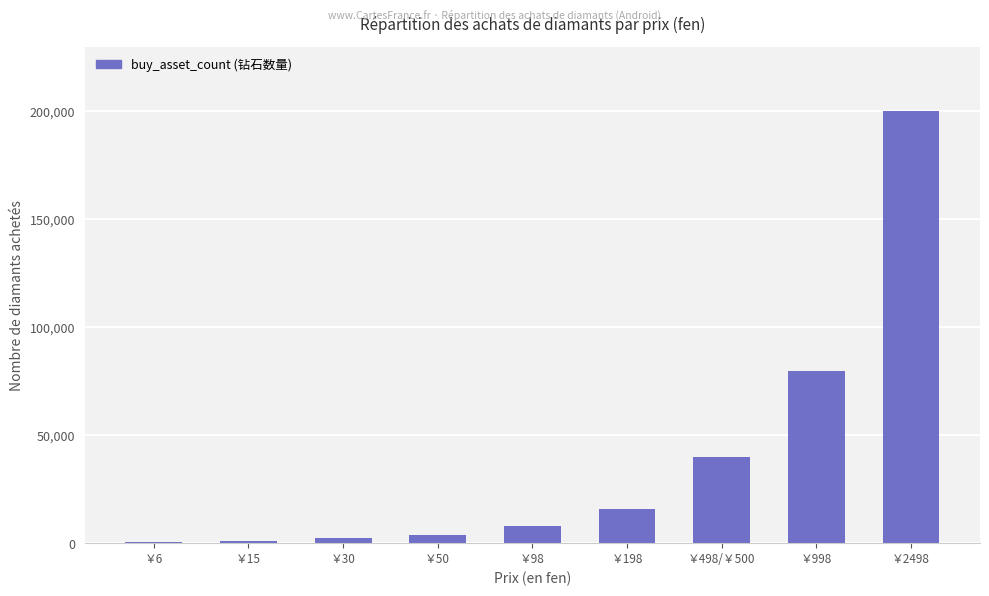

What is the change in value from ￥30 to ￥50?

+1600